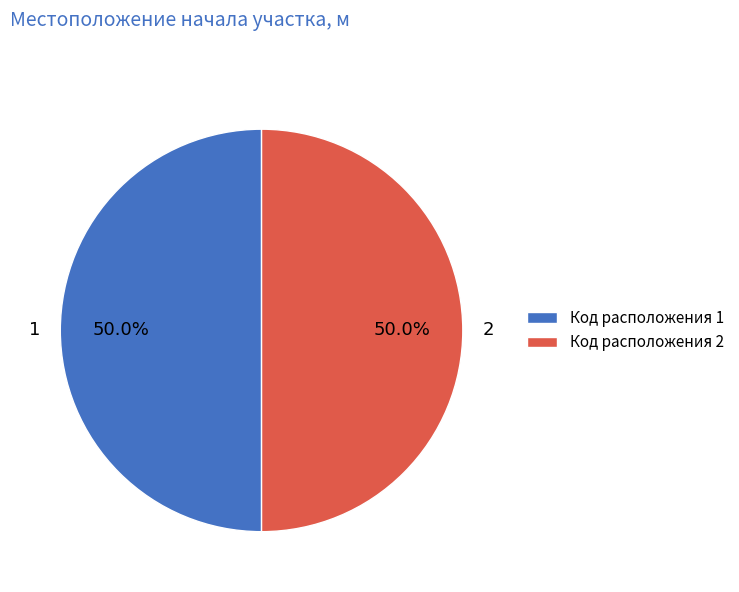

Approximately how many times larger is the value at 2 compared to 1?

1.0